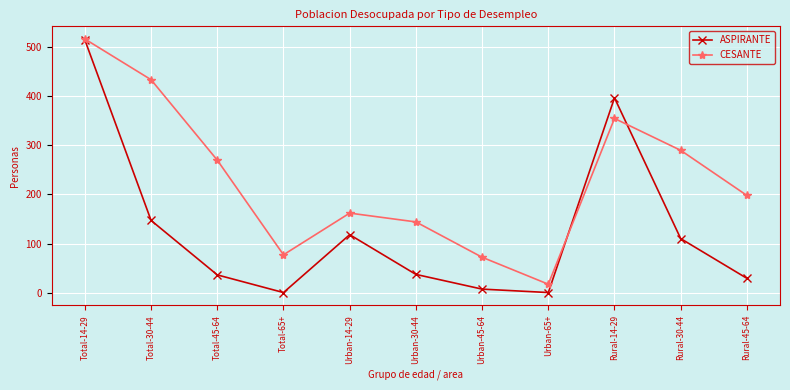

At which label does CESANTE reach its peak?

Total-14-29